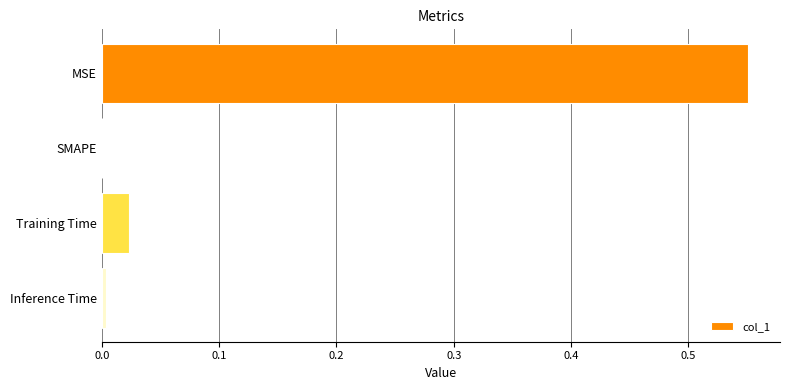

At which category does the chart reach its peak across all series?

MSE